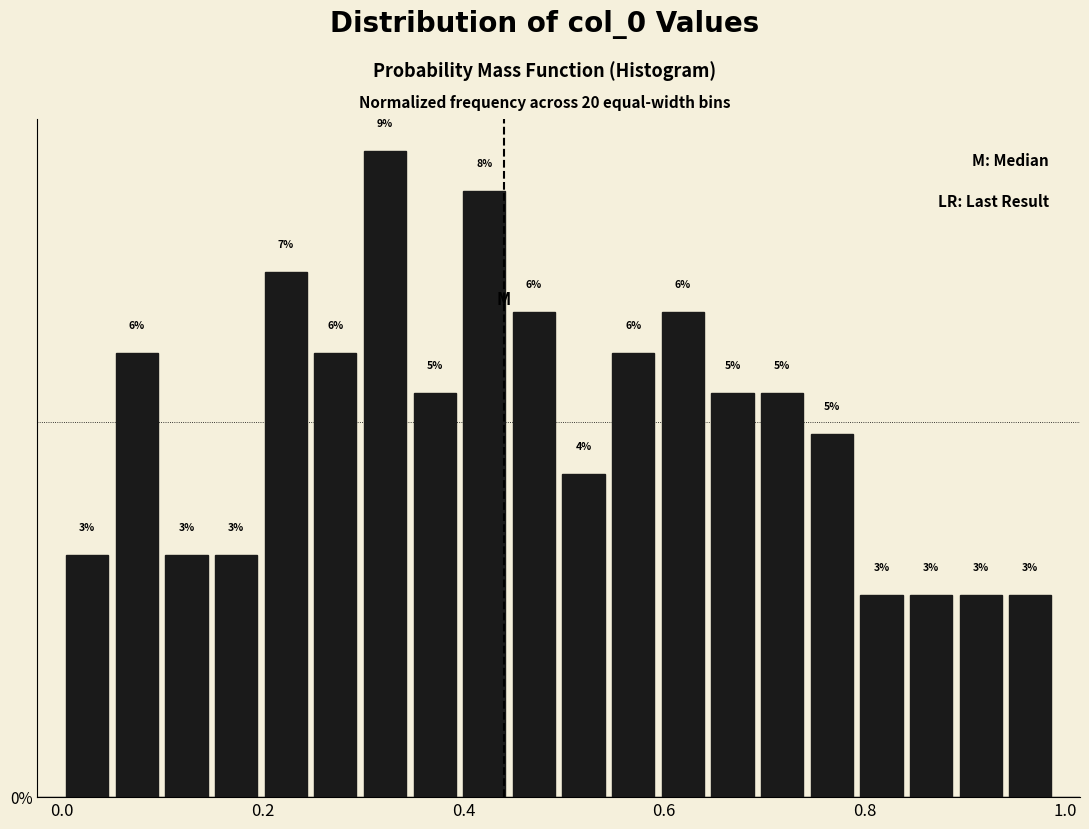

Around what value on the x-axis is the tallest bar? Give the approximate position of its centre, as read against the axis.

0.32